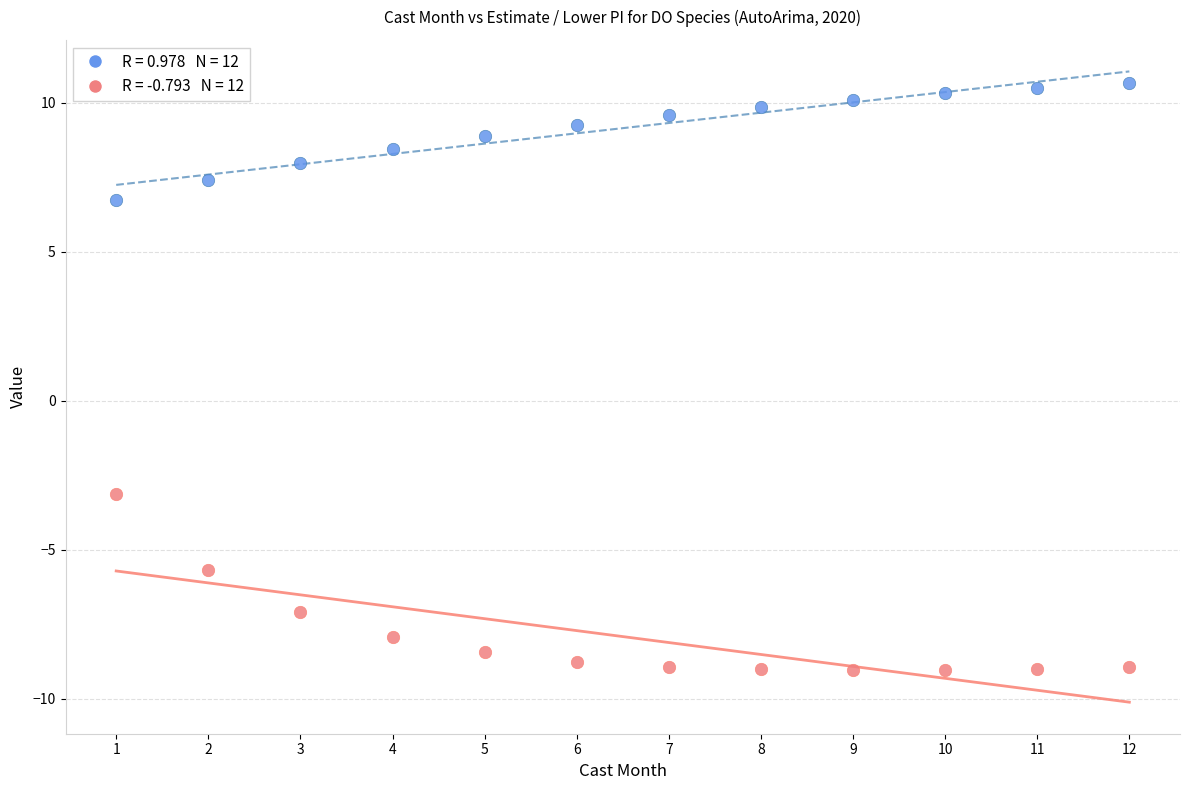

Across all series, what Y value is closest to 0?

-3.1